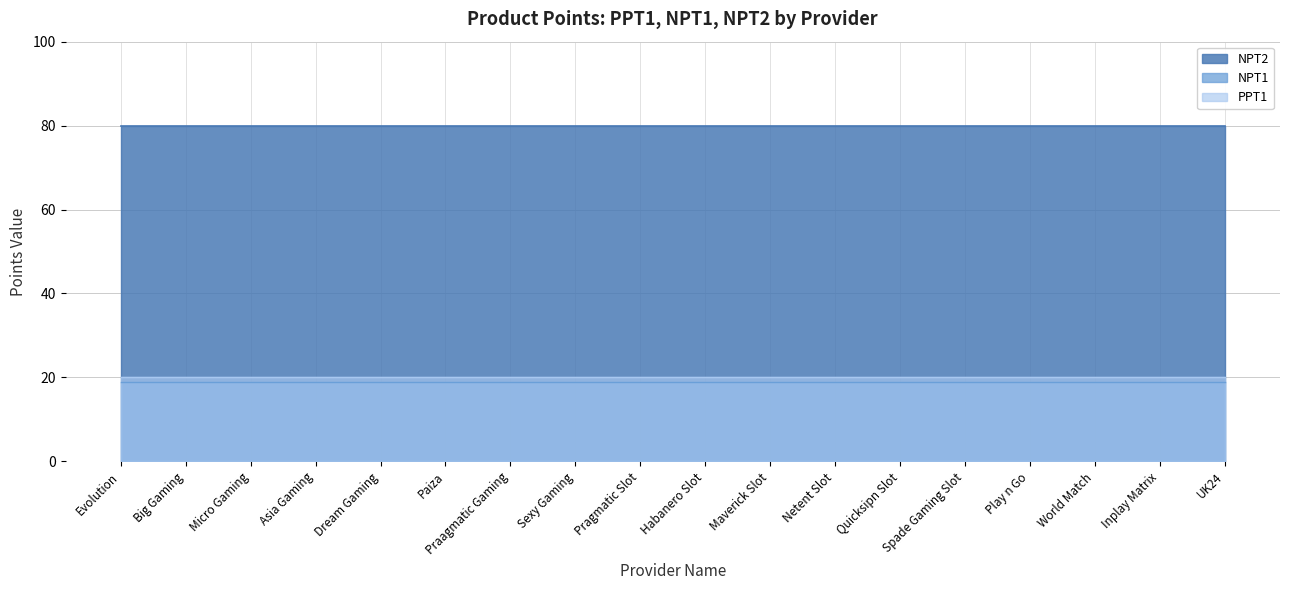

True or false: NPT1 and NPT2 cross at least once.

False